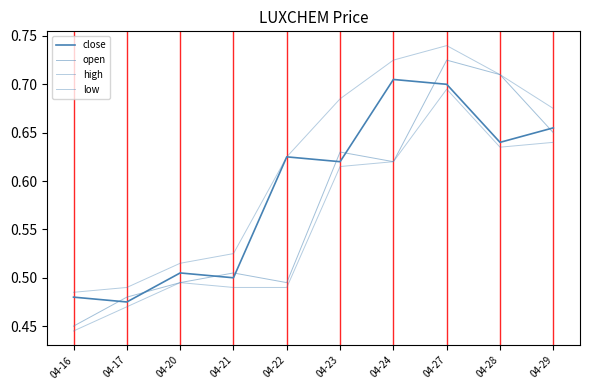

What is the sum of the close values at 04-27 and 04-28?

1.3